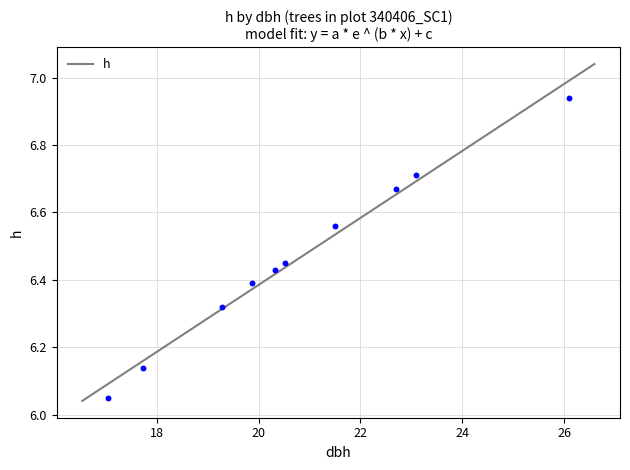

What is the range of Y values (max minus min)?

0.9